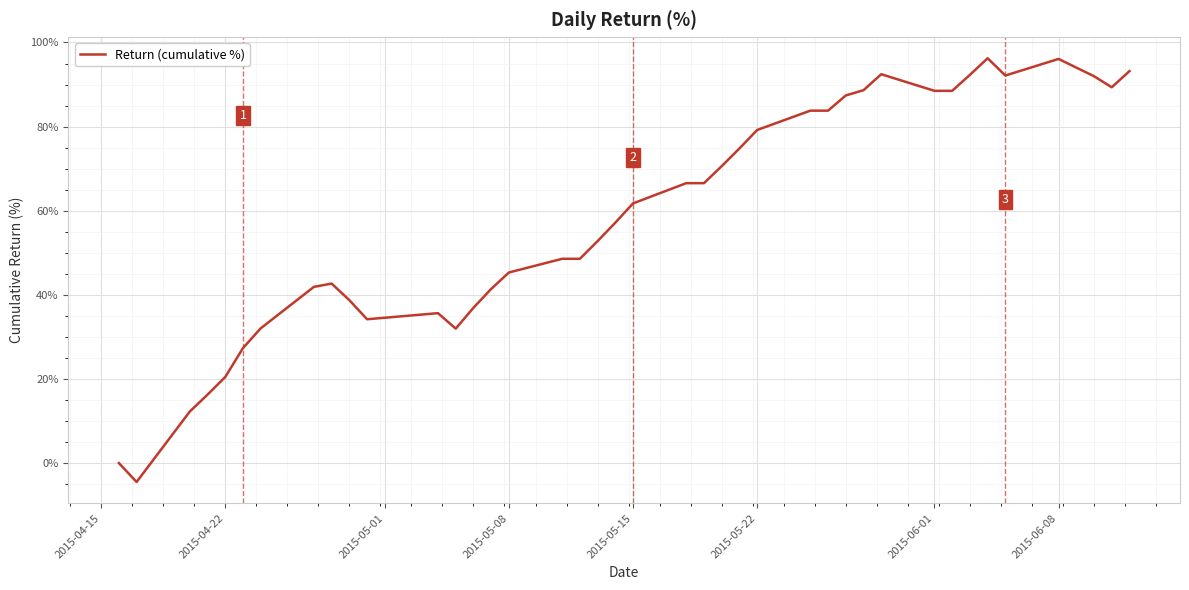

What is the difference between the maximum and minimum values?

100.8